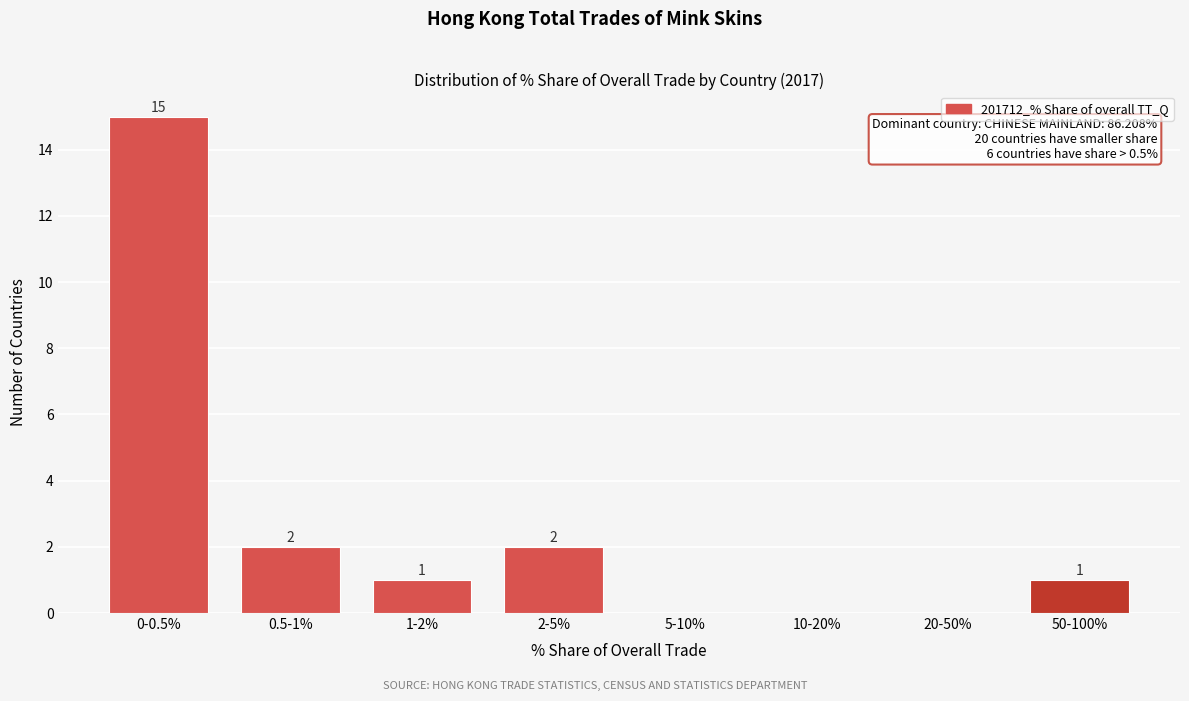

Reading left to right, extract all data points from this chart.

0-0.5%=15	0.5-1%=2	1-2%=1	2-5%=2	5-10%=0	10-20%=0	20-50%=0	50-100%=1